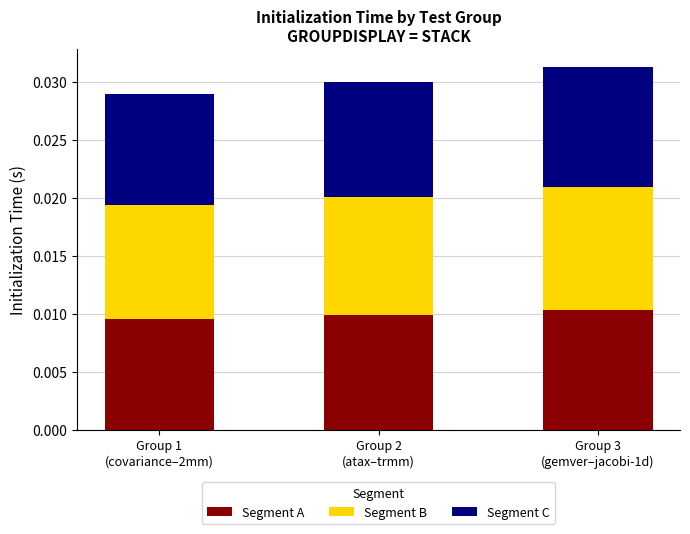

Count the Segment A values in the range 0 to 1.

3